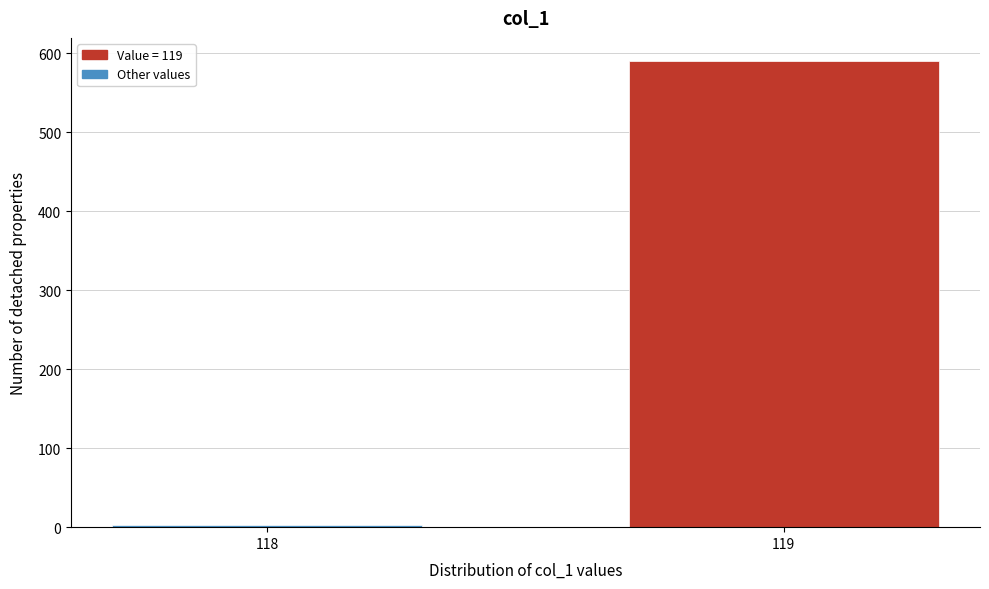

Reading left to right, transcribe all the data shown in this chart.

118=3	119=590